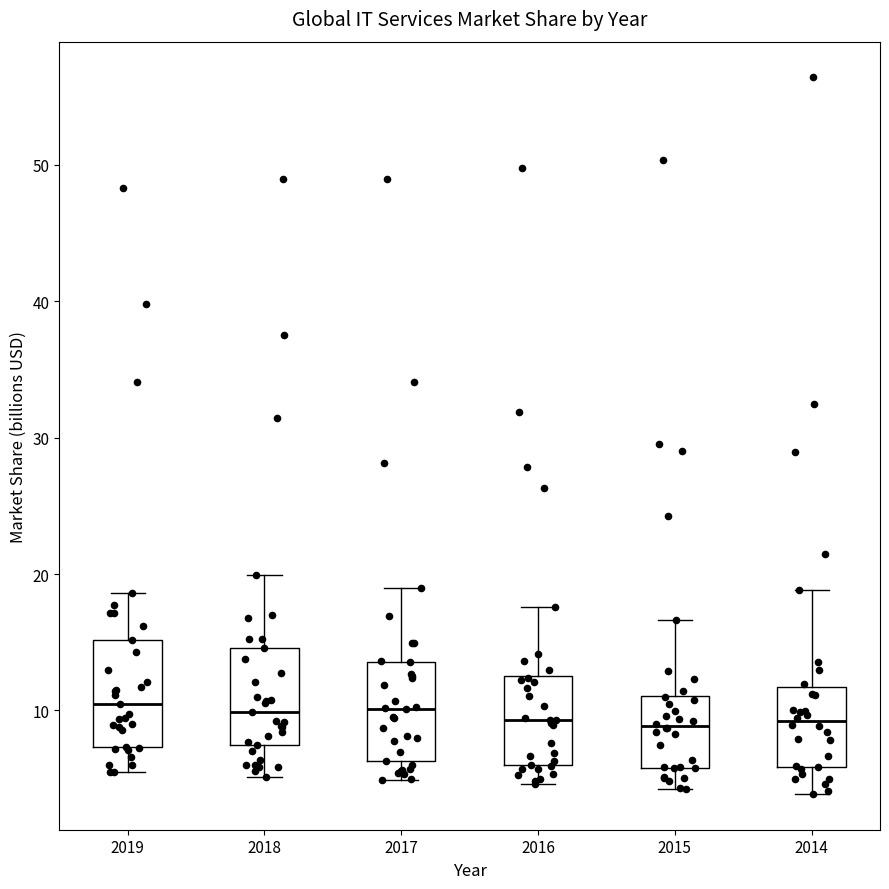

Reading left to right, transcribe this box plot: for each box, give where its median line is, the range the box spans, and where its two whiskers end, as read against the y-axis. The values are not printed on the chart, so give them approximately, as read against the axis.

2019: median 10, box 7 to 15, whiskers 5 to 19
2018: median 10, box 7 to 15, whiskers 5 to 20
2017: median 10, box 6 to 14, whiskers 5 to 19
2016: median 9, box 6 to 13, whiskers 5 to 18
2015: median 9, box 6 to 11, whiskers 4 to 17
2014: median 9, box 6 to 12, whiskers 4 to 19